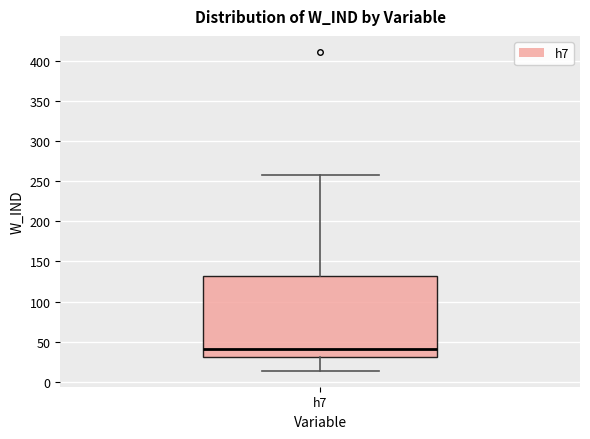

Where does the median line of the box for h7 sit on the y-axis? The values are not printed on the chart, so give them approximately, as read against the axis.

40